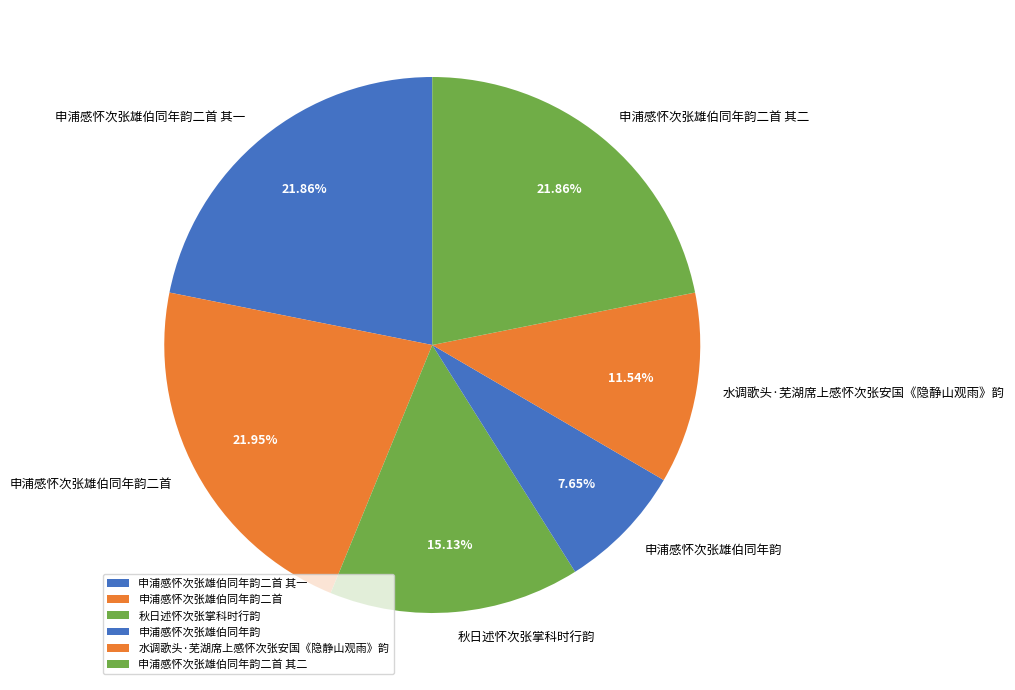

Is the sum of 申浦感怀次张雄伯同年韵二首 and 水调歌头·芜湖席上感怀次张安国《隐静山观雨》韵 greater than half?

No